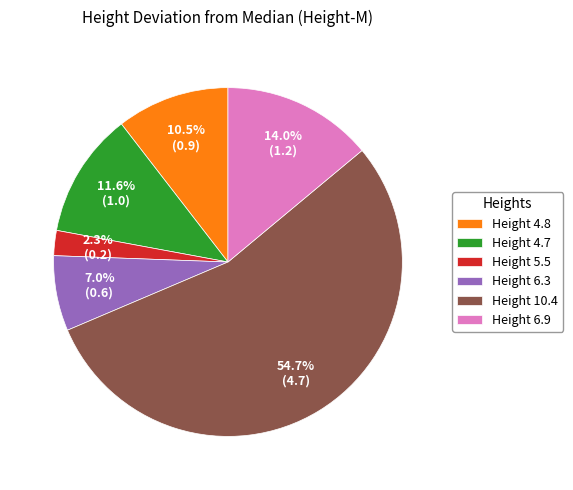

How much of the chart is everything except Height 6.3?

93.0%